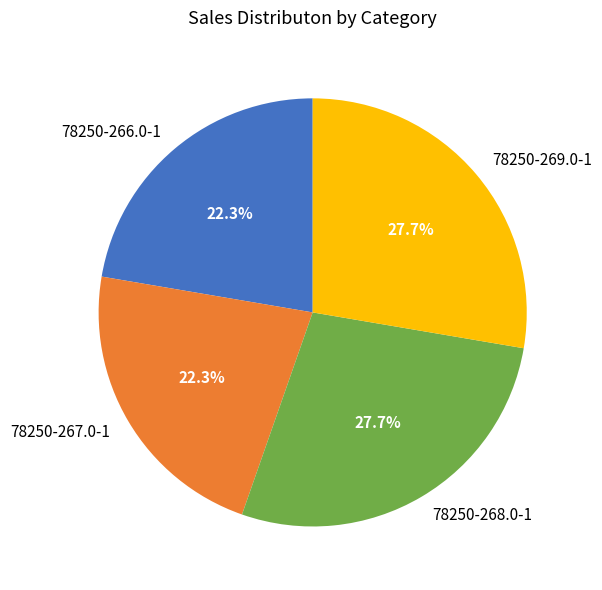

What portion of the pie excludes 78250-267.0-1?

77.7%